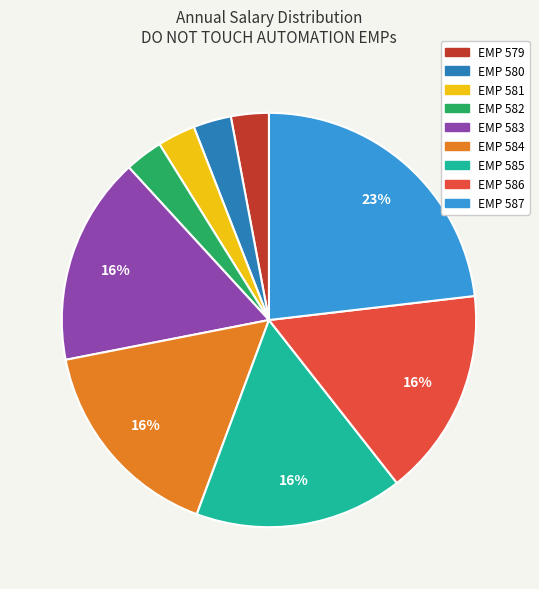

What is the largest slice in the pie chart?

EMP 587